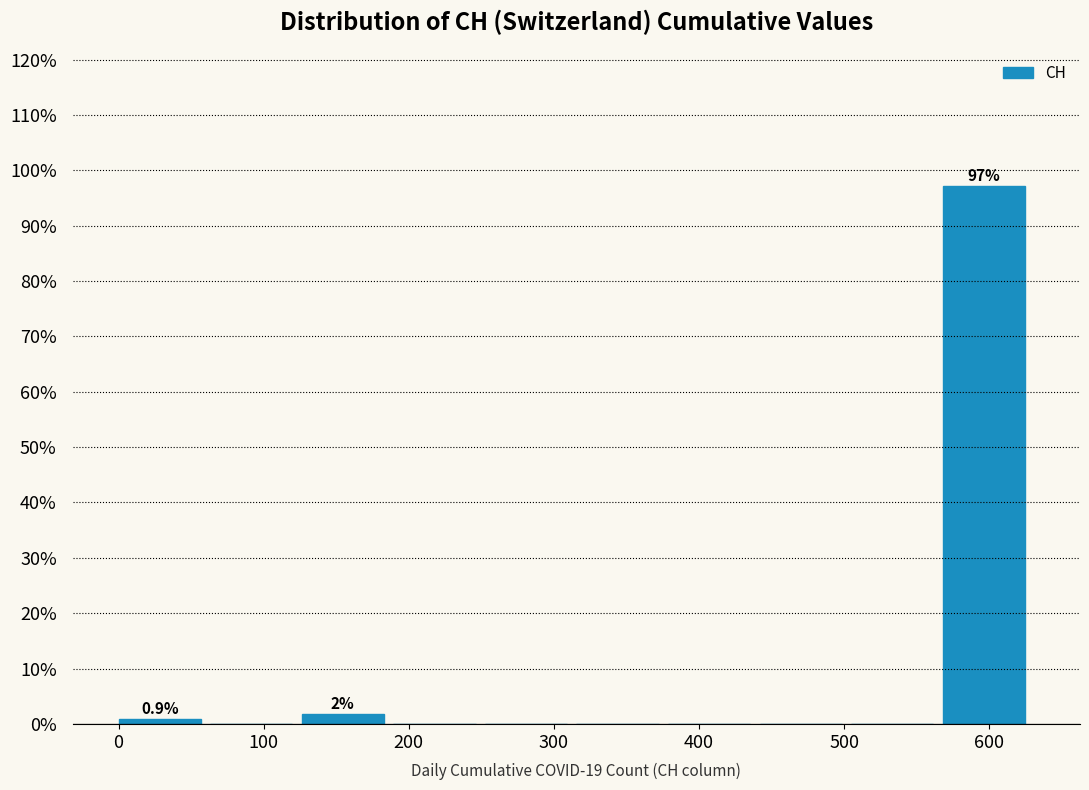

Which range on the x-axis has the tallest bar?

570 to 630